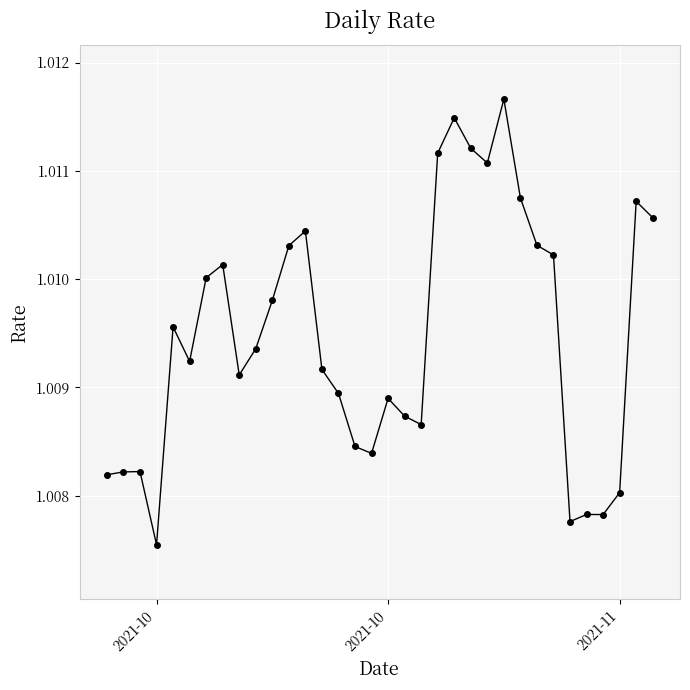

How many values are between 1 and 2?

34